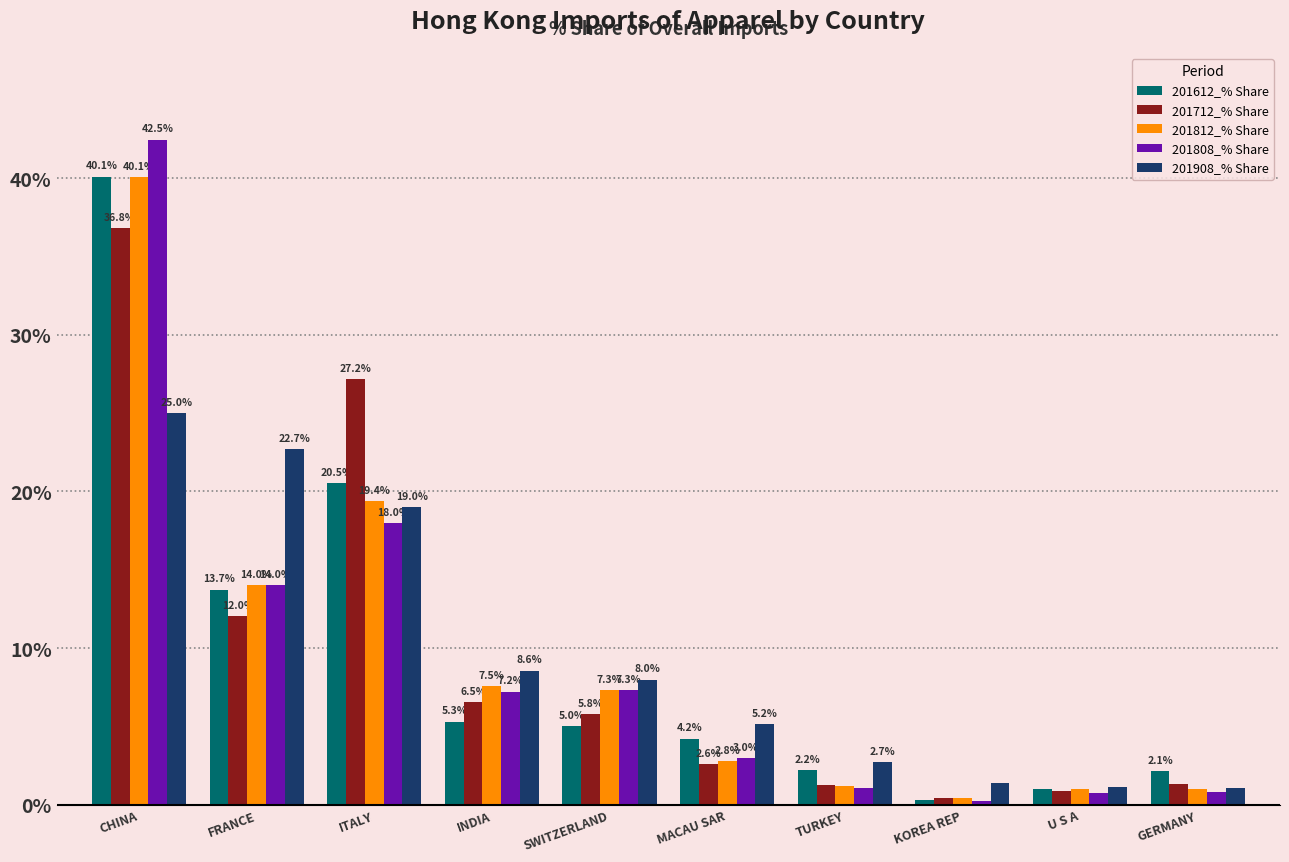

How many data points in 201908_% Share are above 7?

5